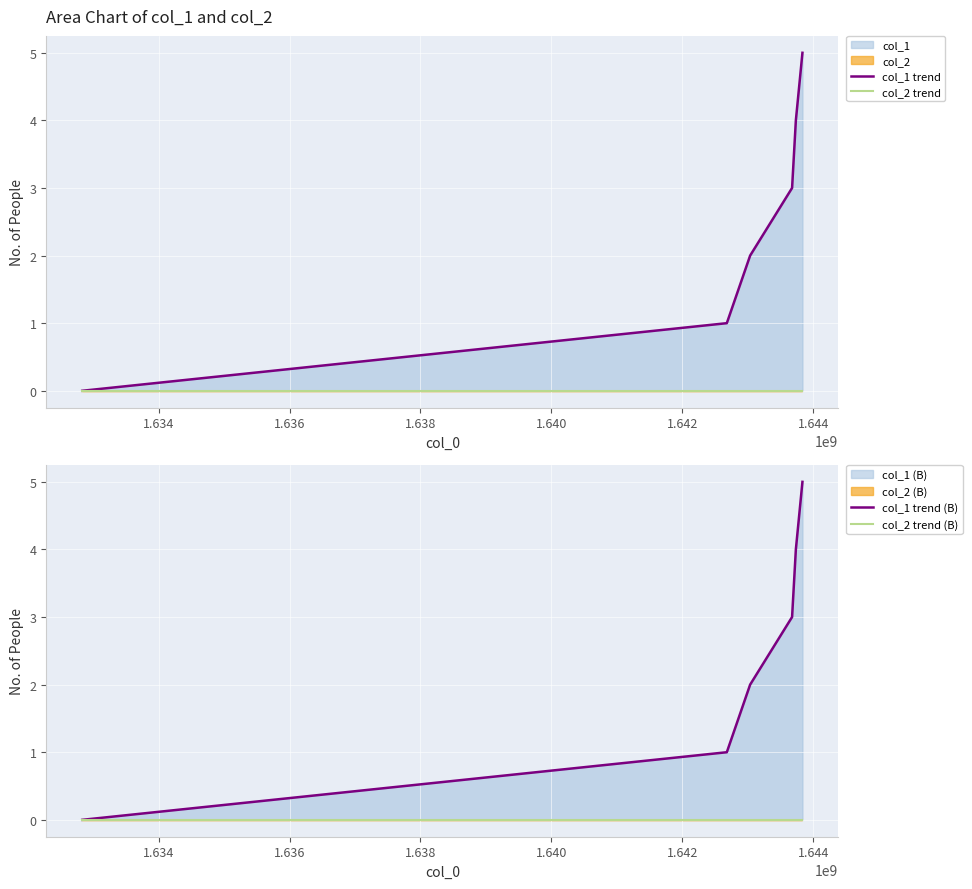

What is the maximum value shown in the chart?

5